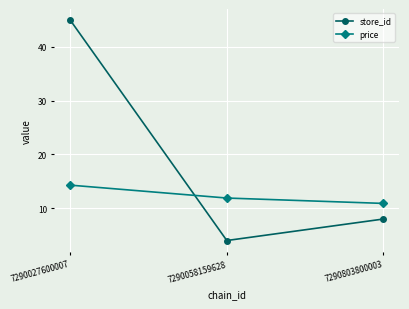

What are all the series names shown in the legend?

store_id, price